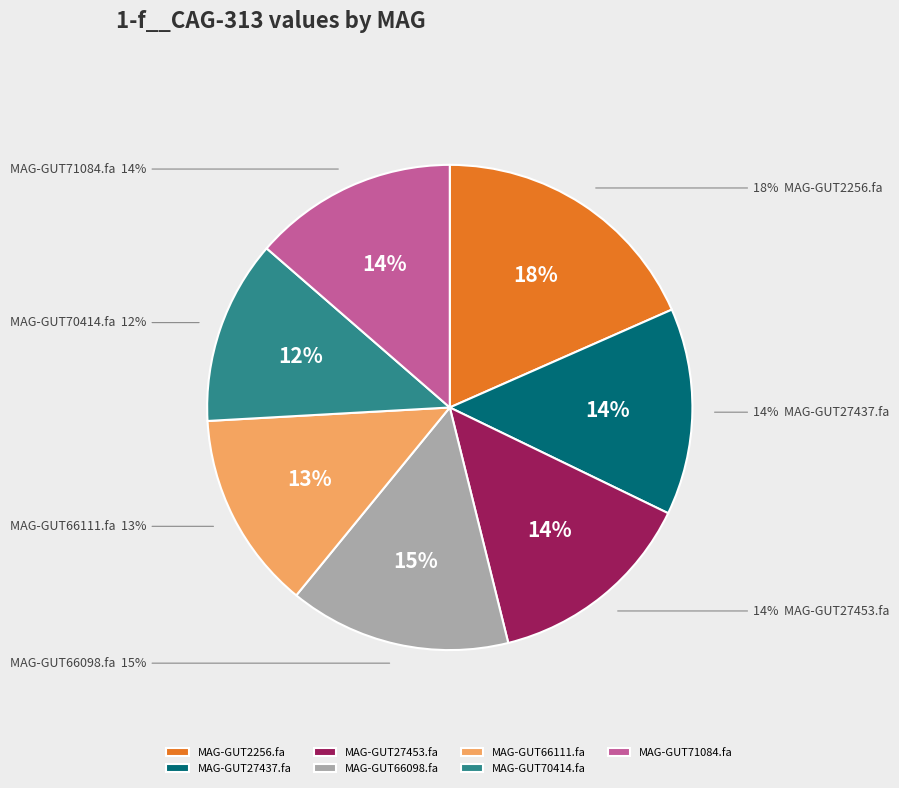

What percentage is the even_MAG-GUT27453.fa slice, to the nearest percent?

14%